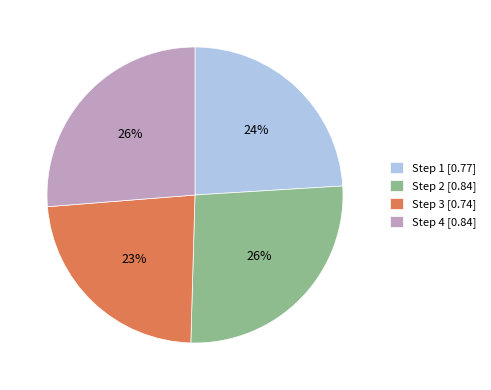

To the nearest percent, what percentage of the pie is Step 4 [0.84]?

26%